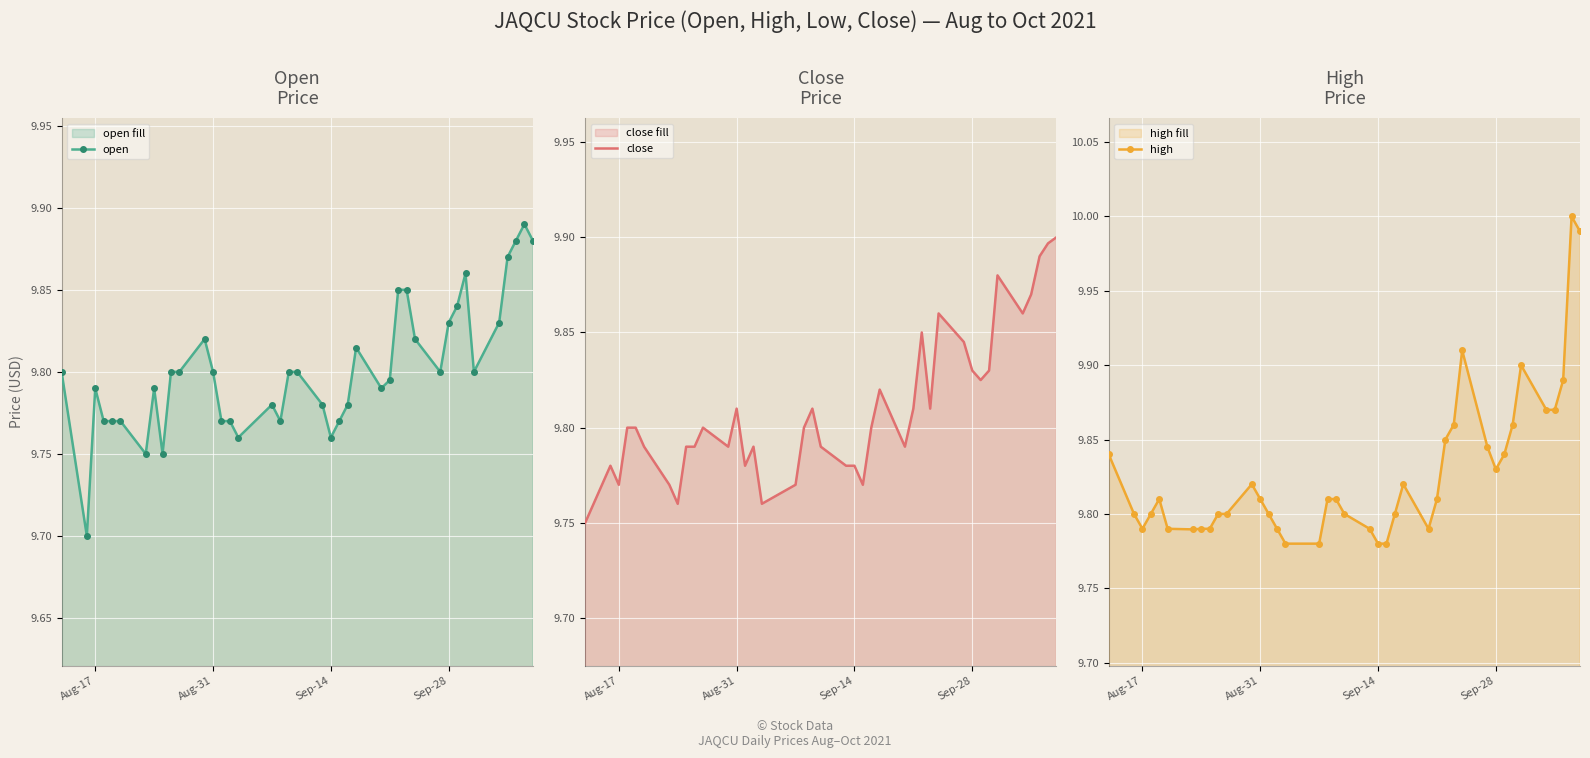

Count the open values in the range 9 to 10.

40